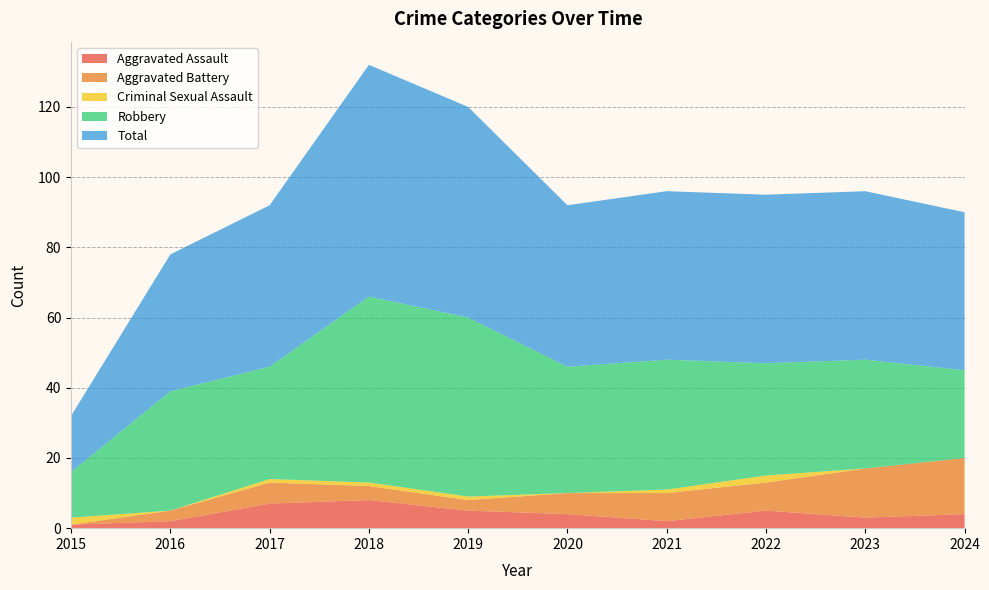

Reading left to right, extract all data points from this chart.

Aggravated Assault: 2015=1	2016=2	2017=7	2018=8	2019=5	2020=4	2021=2	2022=5	2023=3	2024=4
Aggravated Battery: 2015=0	2016=3	2017=6	2018=4	2019=3	2020=6	2021=8	2022=8	2023=14	2024=16
Criminal Sexual Assault: 2015=2	2016=0	2017=1	2018=1	2019=1	2020=0	2021=1	2022=2	2023=0	2024=0
Robbery: 2015=13	2016=34	2017=32	2018=53	2019=51	2020=36	2021=37	2022=32	2023=31	2024=25
Total: 2015=16	2016=39	2017=46	2018=66	2019=60	2020=46	2021=48	2022=48	2023=48	2024=45